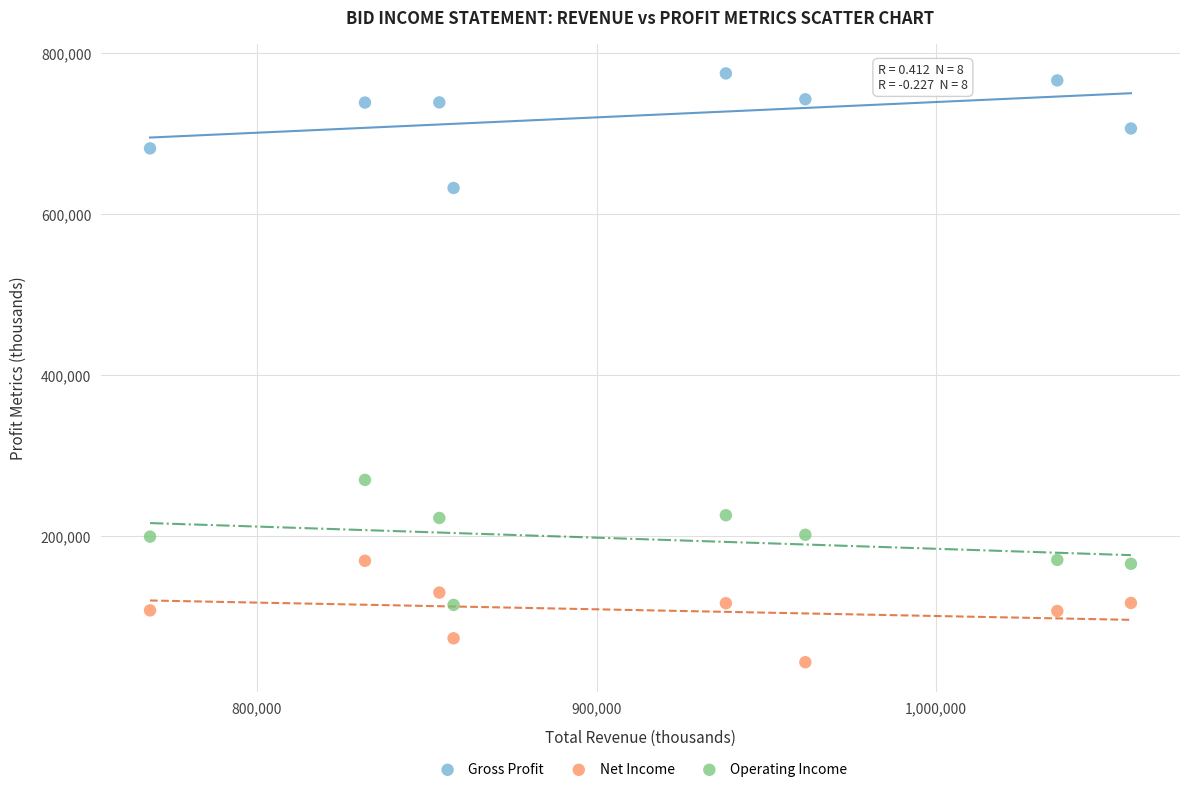

Which series contains the highest Y value?

Gross Profit